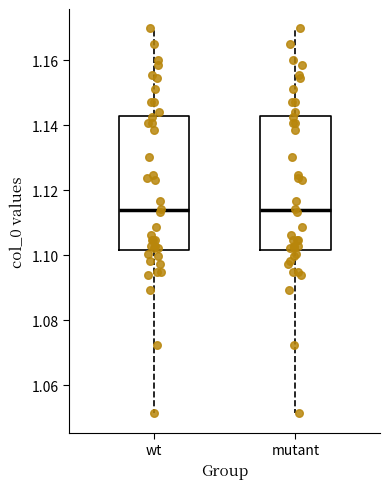

Where is the lower edge of the box for wt on the y-axis? The values are not printed on the chart, so give them approximately, as read against the axis.

1.102